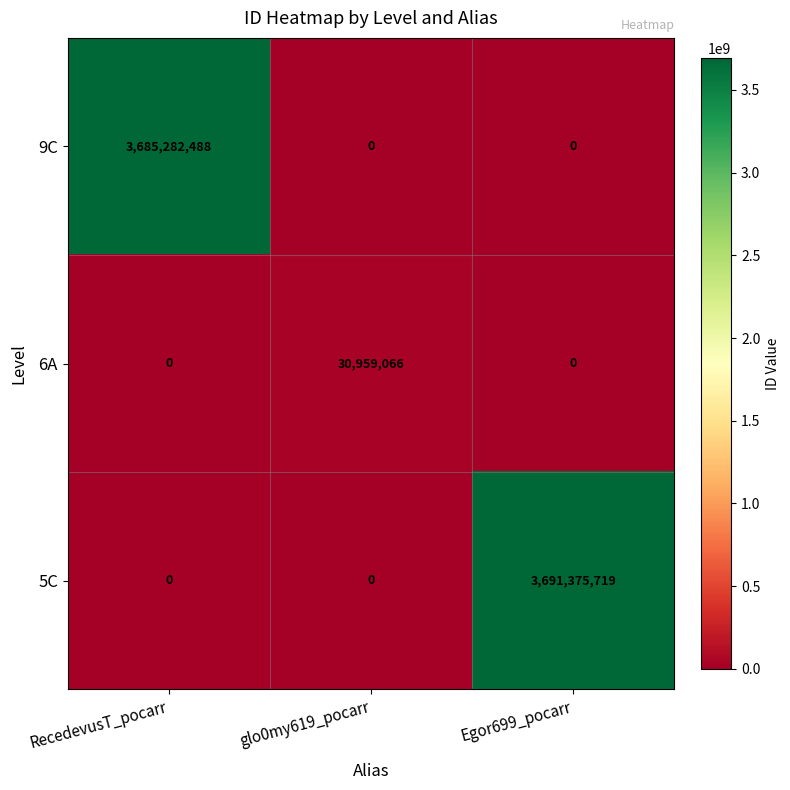

How many 6A values are between 0 and 30959066?

3